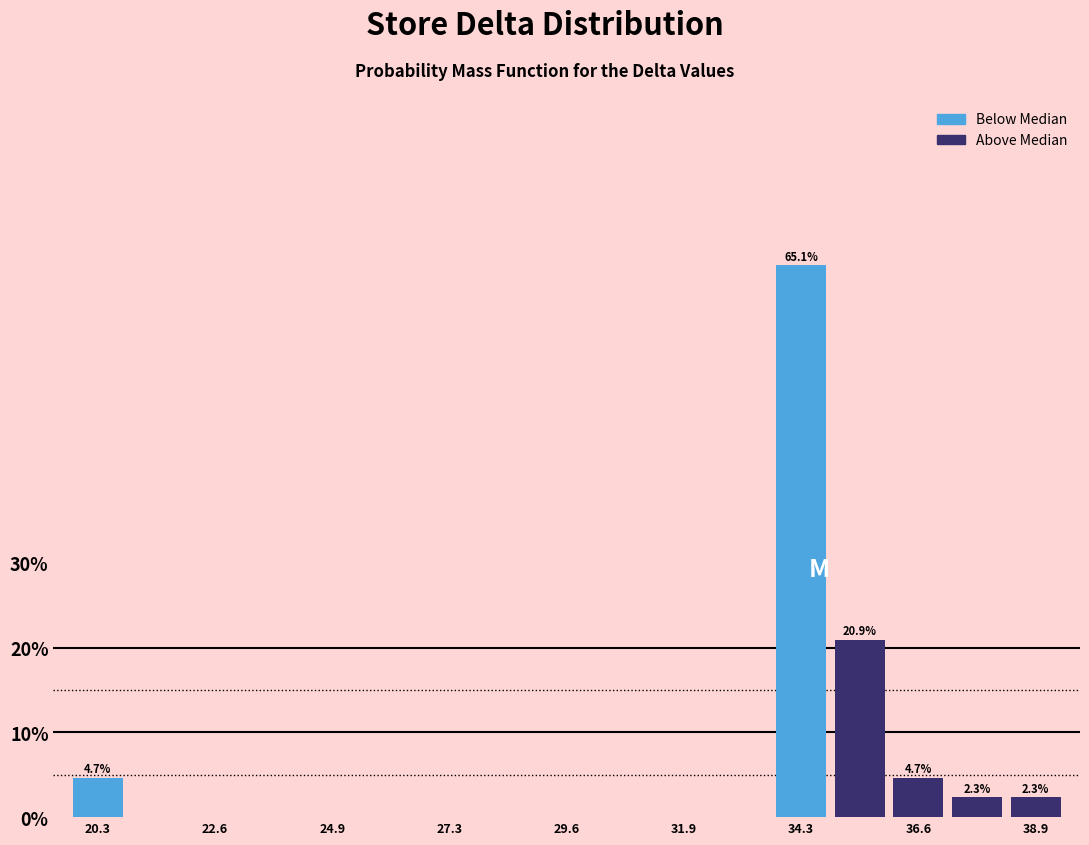

Around what value on the x-axis is the tallest bar? Give the approximate position of its centre, as read against the axis.

34.5